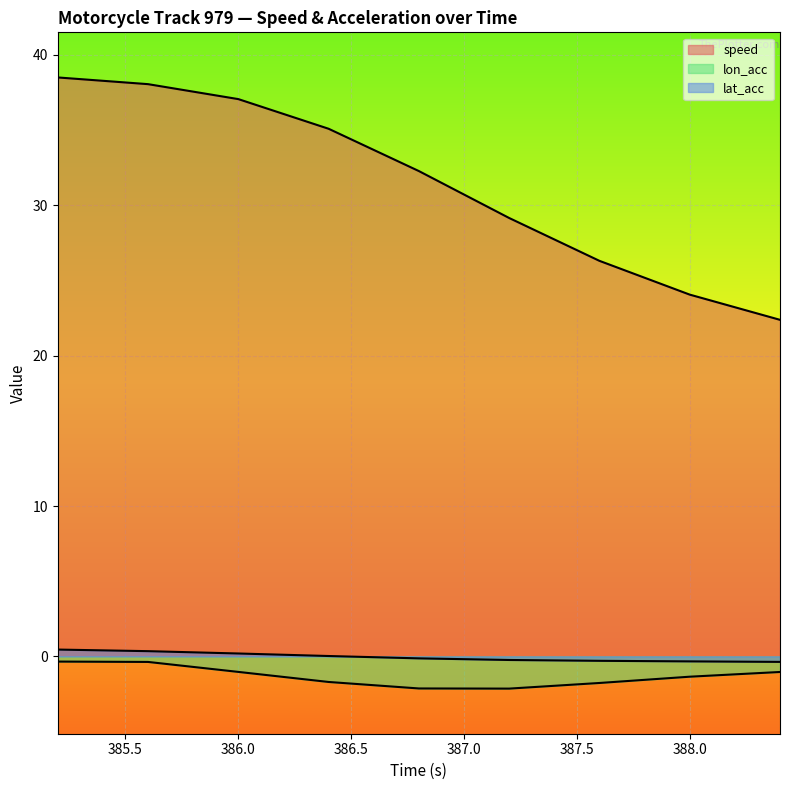

Which has a higher value, 387.6 or 385.6?

385.6